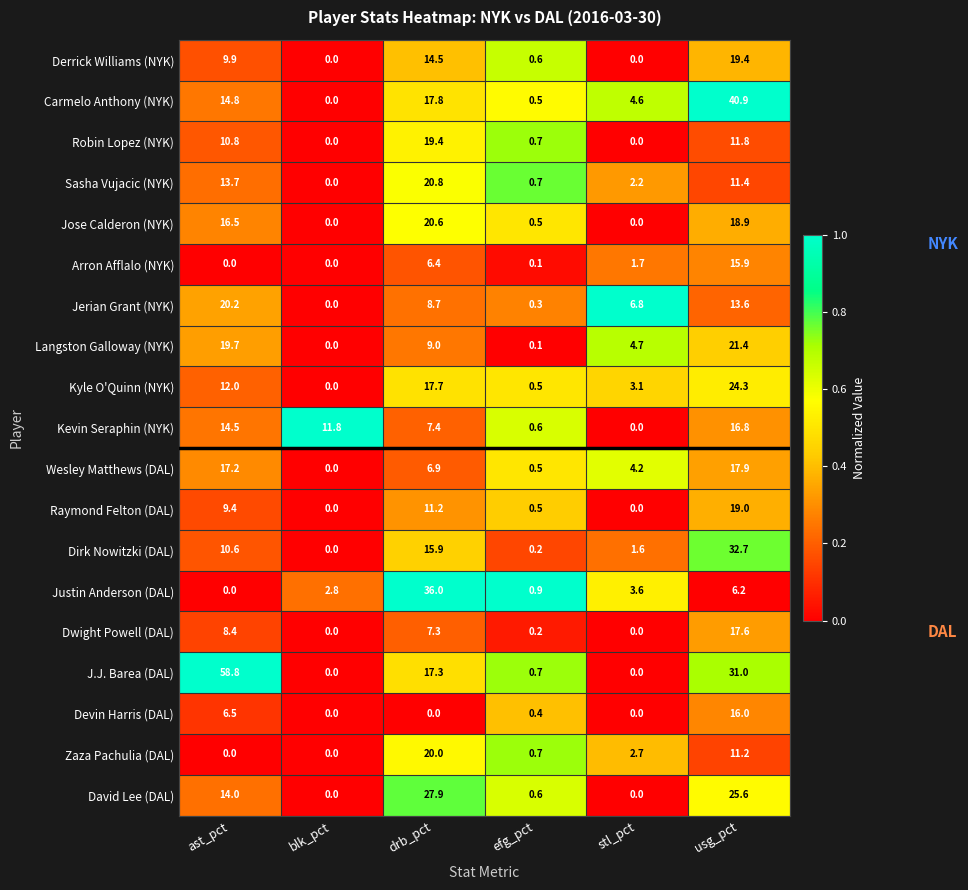

List the labels in order of Justin Anderson (DAL) value, largest first.

drb_pct, usg_pct, stl_pct, blk_pct, efg_pct, ast_pct